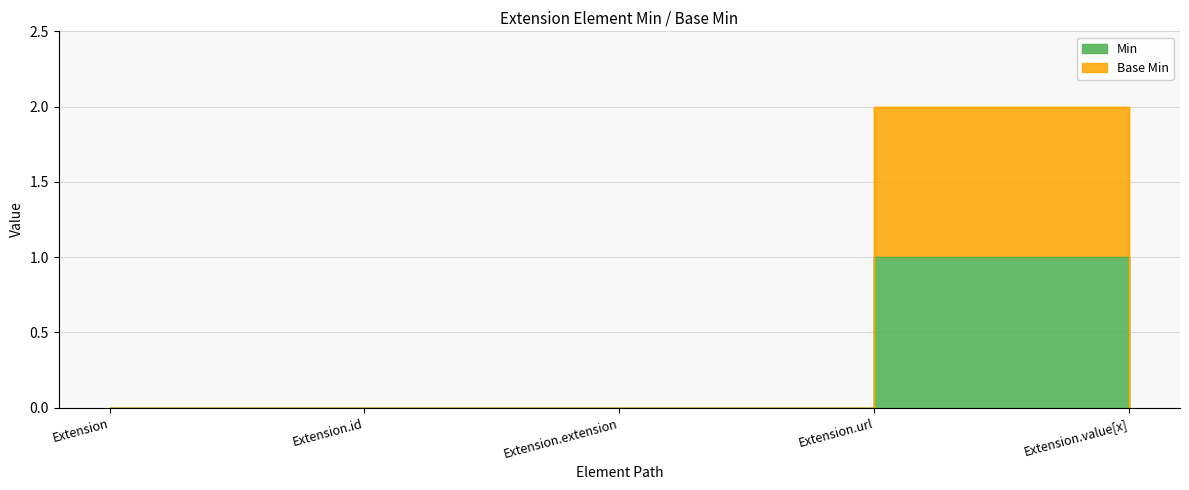

The Base Min series shows -1 at Extension. True or false?

False